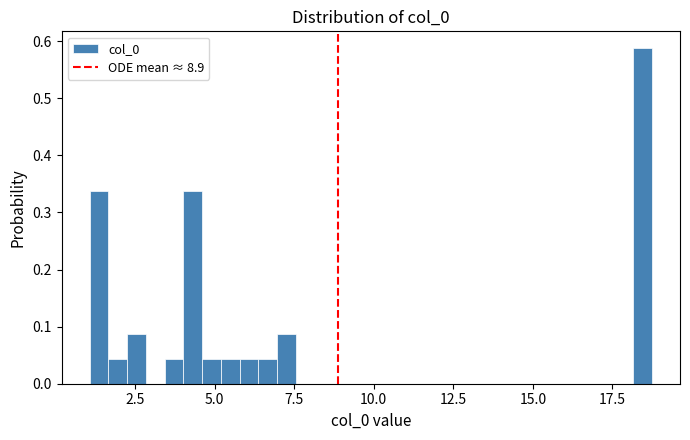

Read against the x-axis, roughly where is the centre of the tallest bar?

18.5